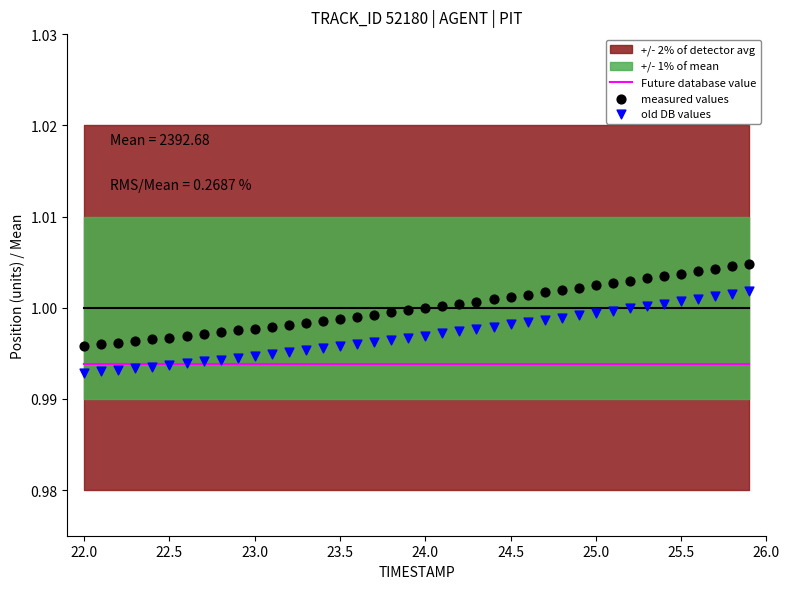

At how many categories does at least one series exceed 0?

40